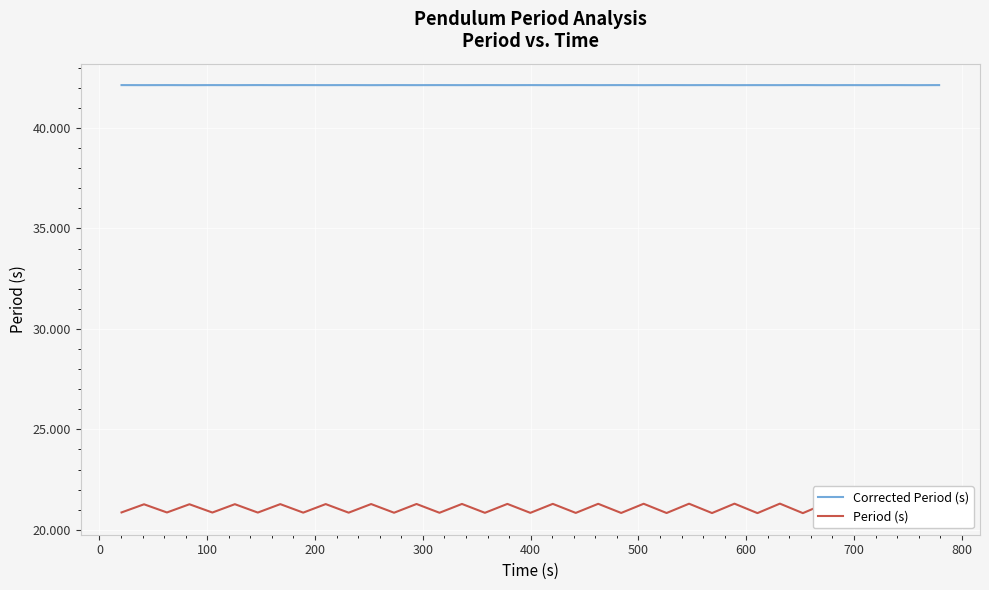

What is the maximum value for Corrected Period (s)?

42.1